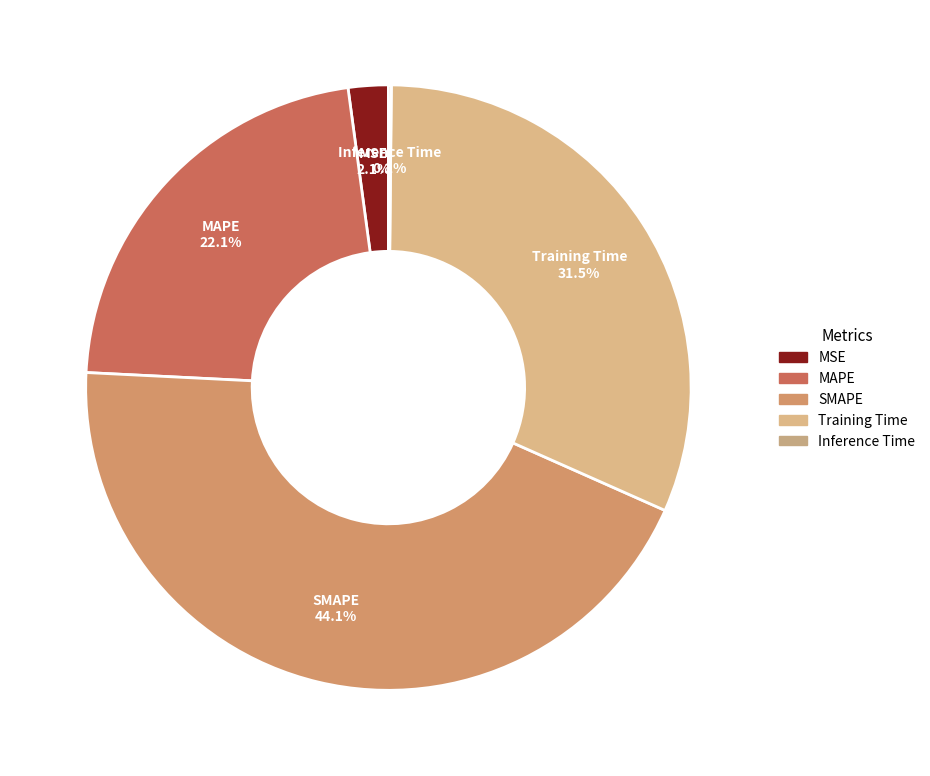

Does any single category account for the majority?

No